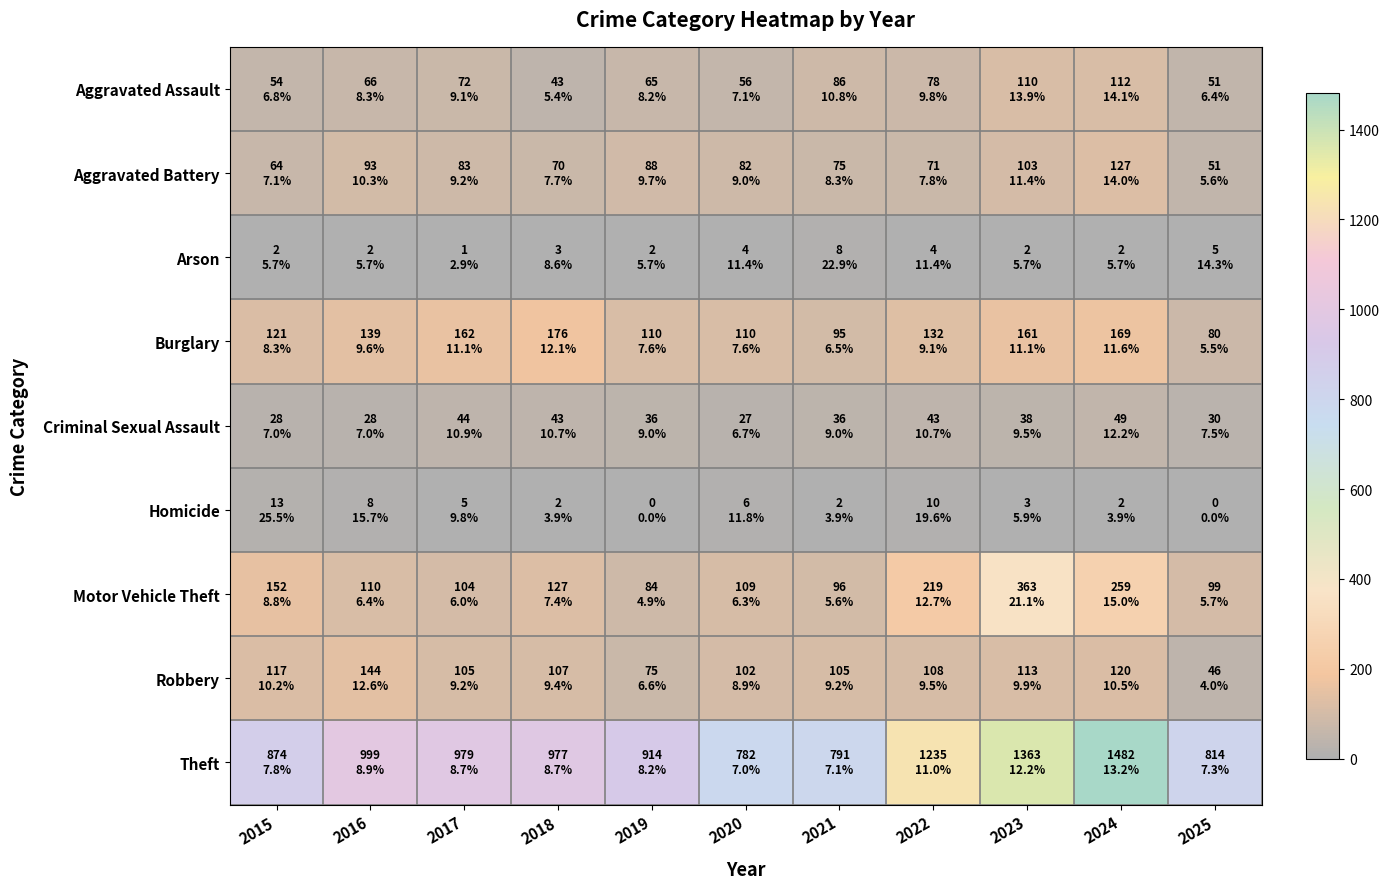

Rank the series by their maximum value, from highest to lowest.

Theft, Motor Vehicle Theft, Burglary, Robbery, Aggravated Battery, Aggravated Assault, Criminal Sexual Assault, Homicide, Arson